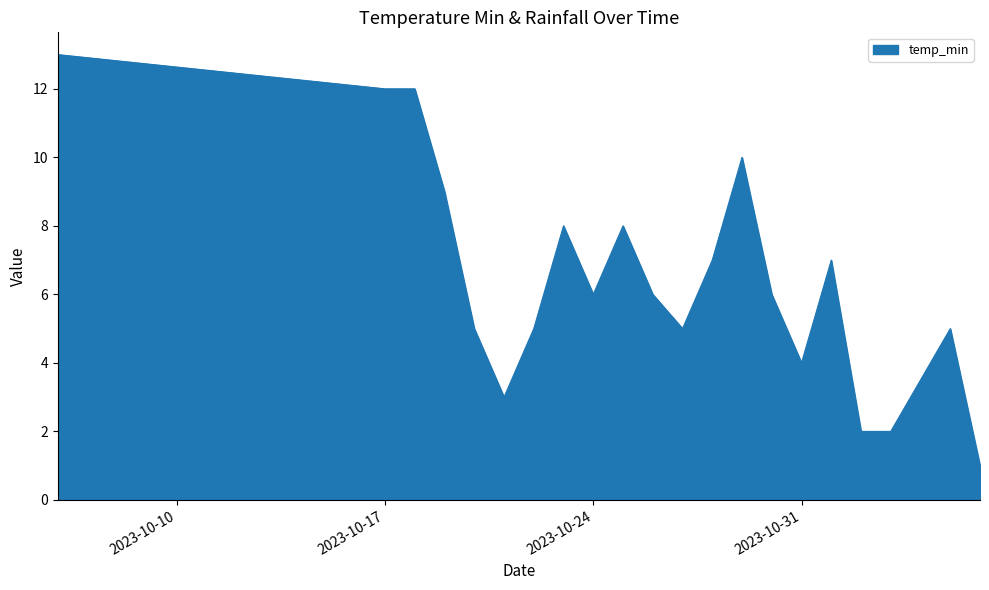

What is the maximum value shown in the chart?

13